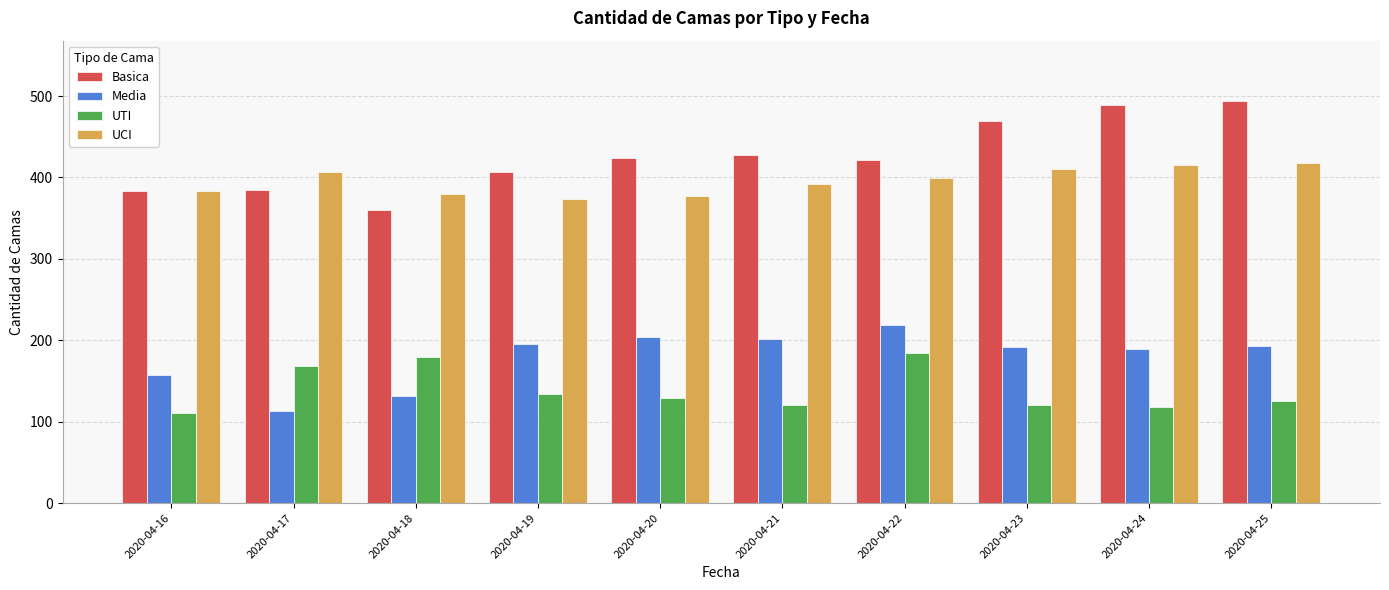

What is the sum of the Media values at 2020-04-17 and 2020-04-18?

244